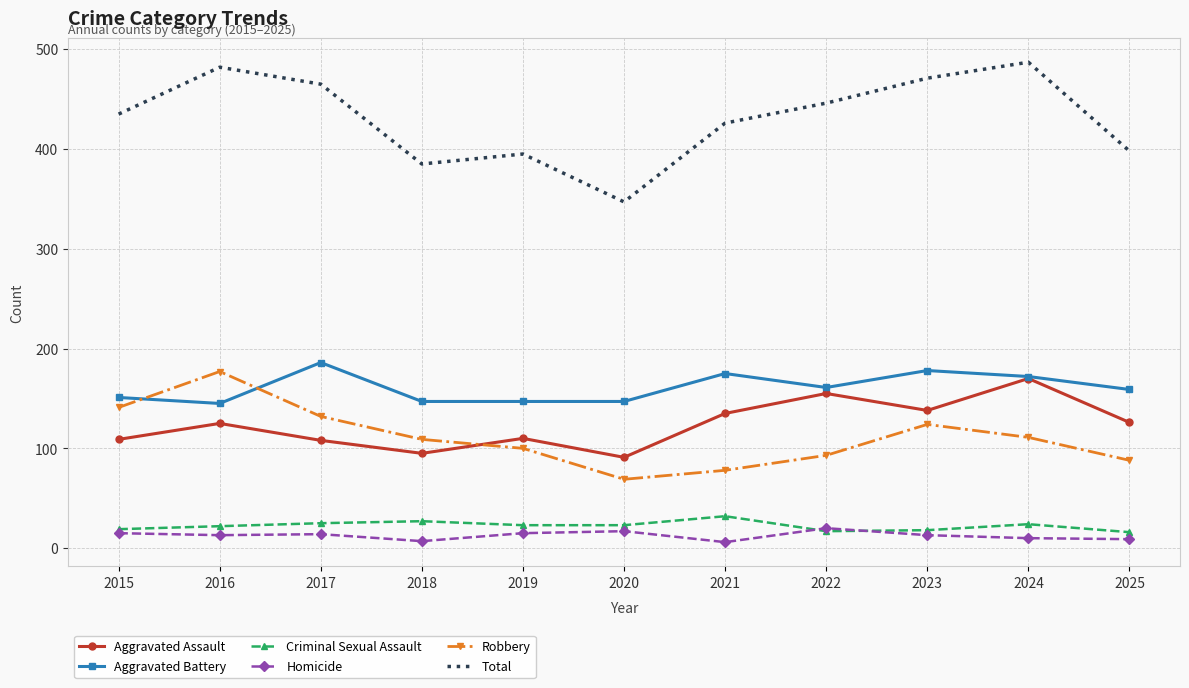

Which series changed the most between 2017 and 2020?

Total